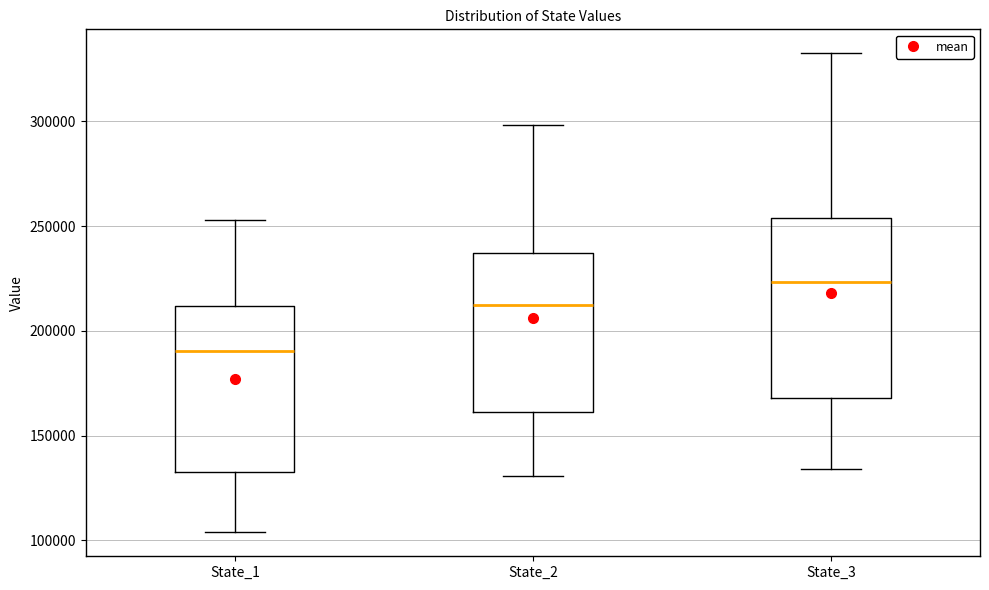

Which box has the highest median line?

State_3